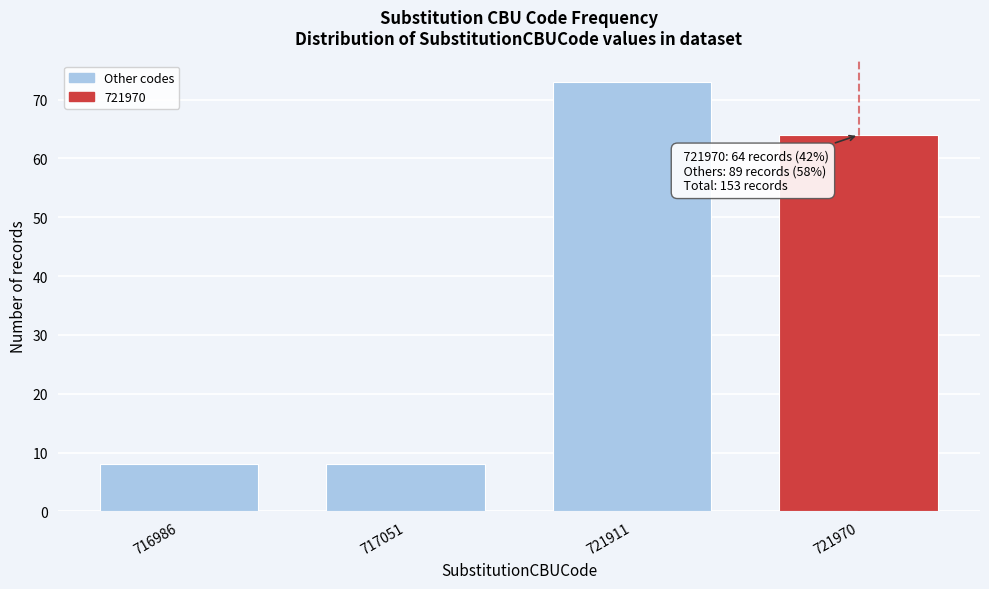

Reading right to left, list all the values displayed in this chart.

64	73	8	8